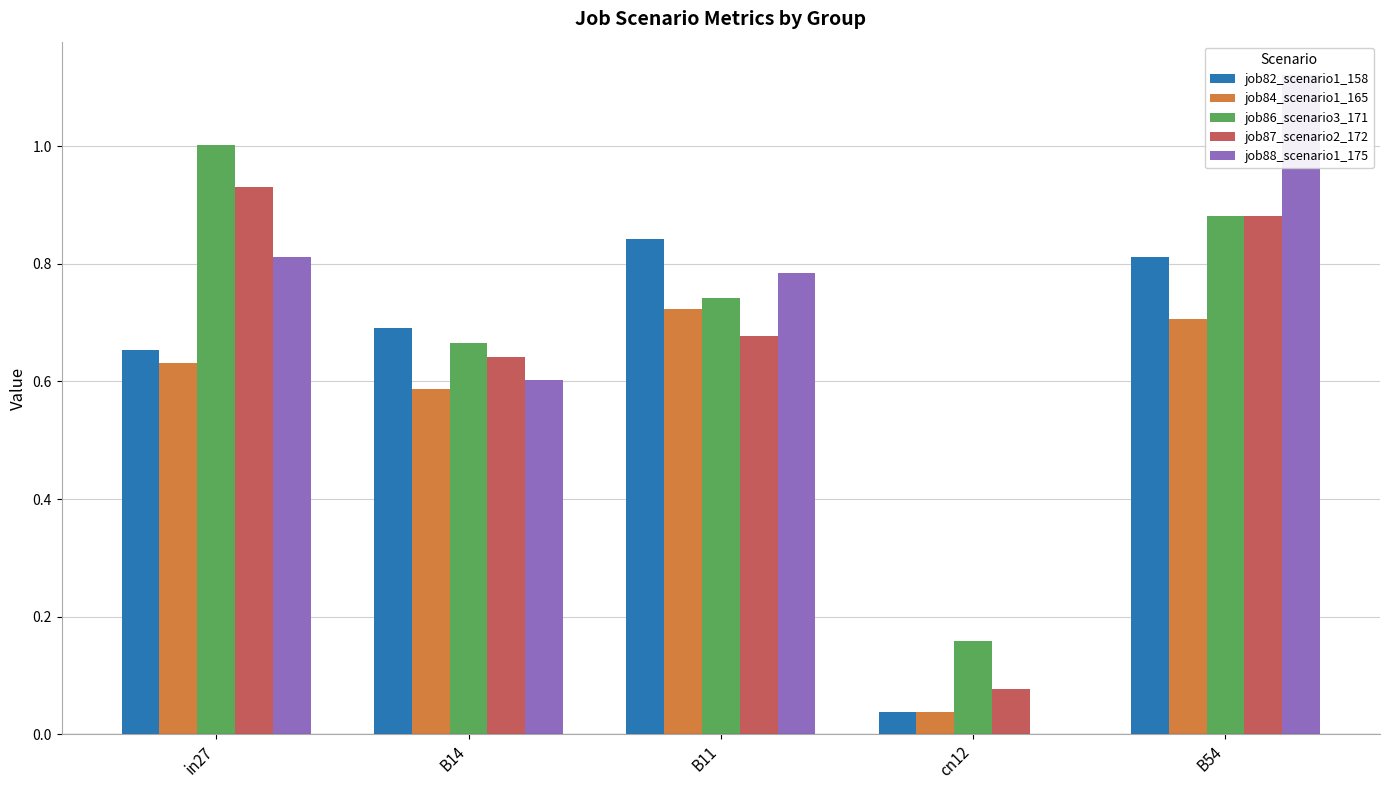

What is the difference between the highest and lowest values at B11?

0.2